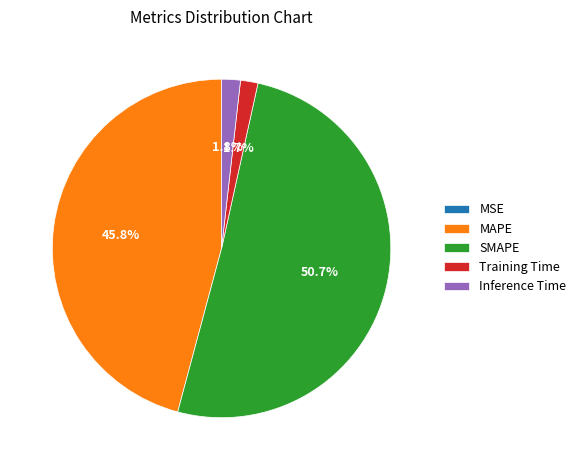

Is it true that Training Time is 2% of the pie?

True